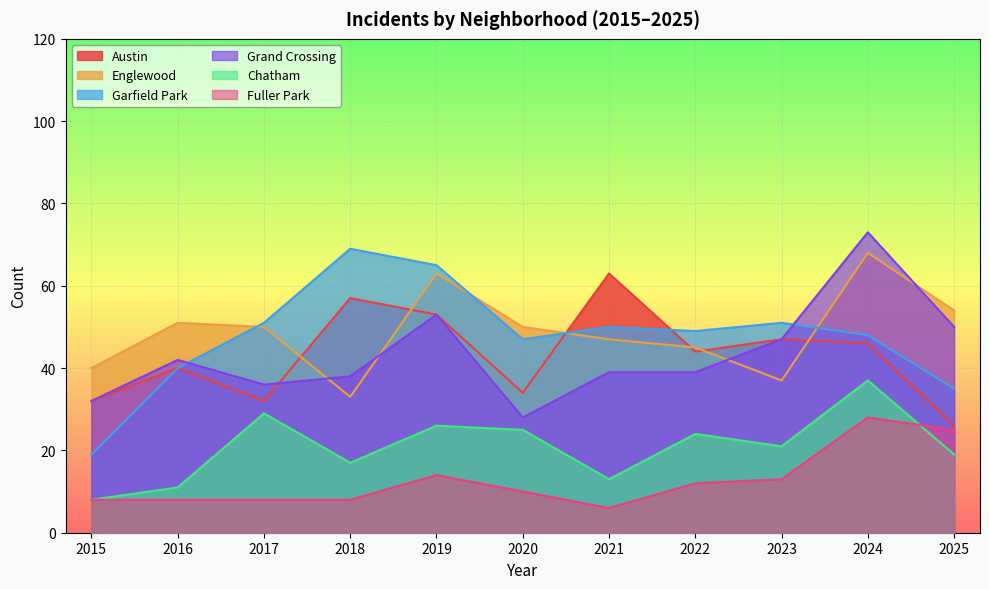

How many values in the Austin series exceed 44?

5